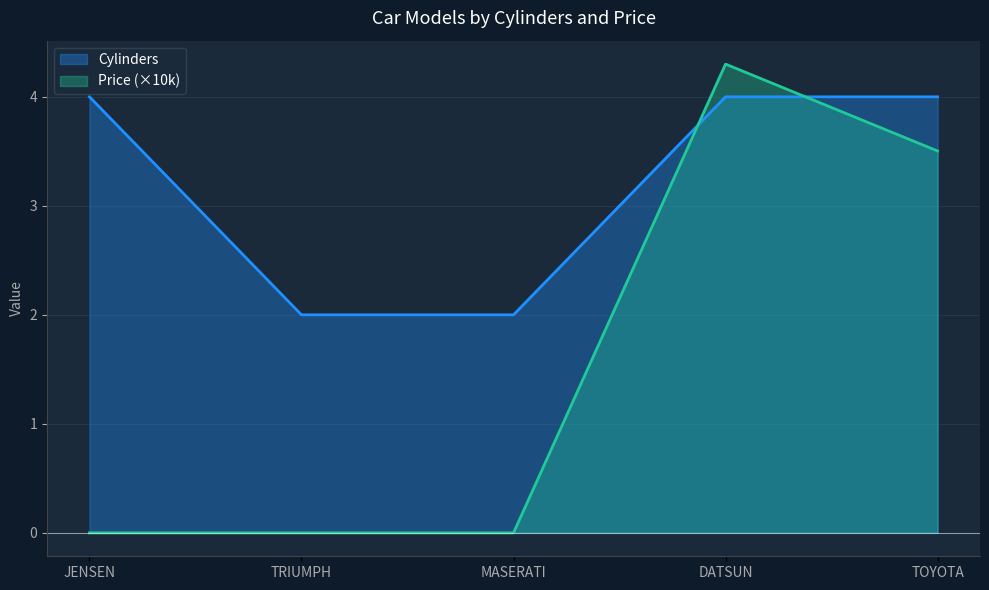

What is the lowest value of the Cylinders series?

2.0